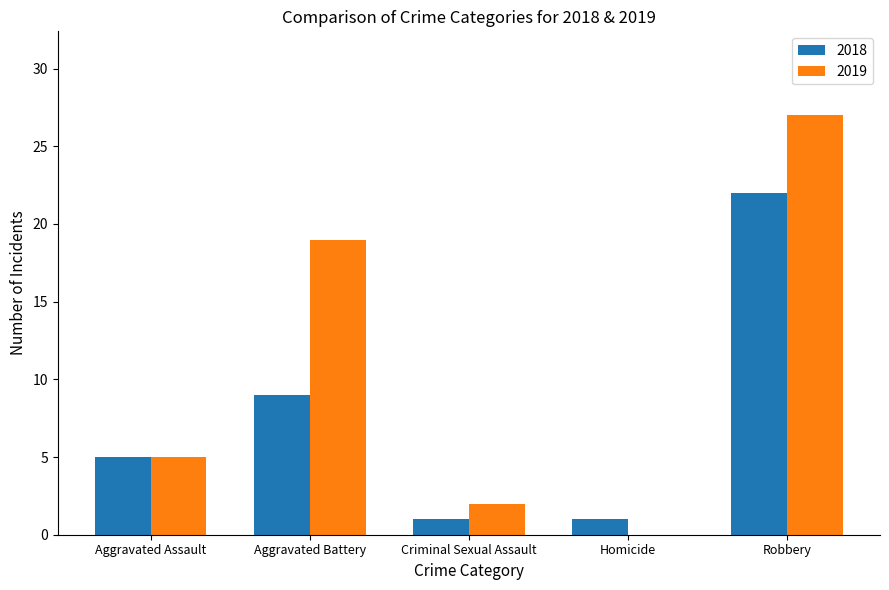

What is the sum of the 2018 values at Robbery and Aggravated Assault?

27